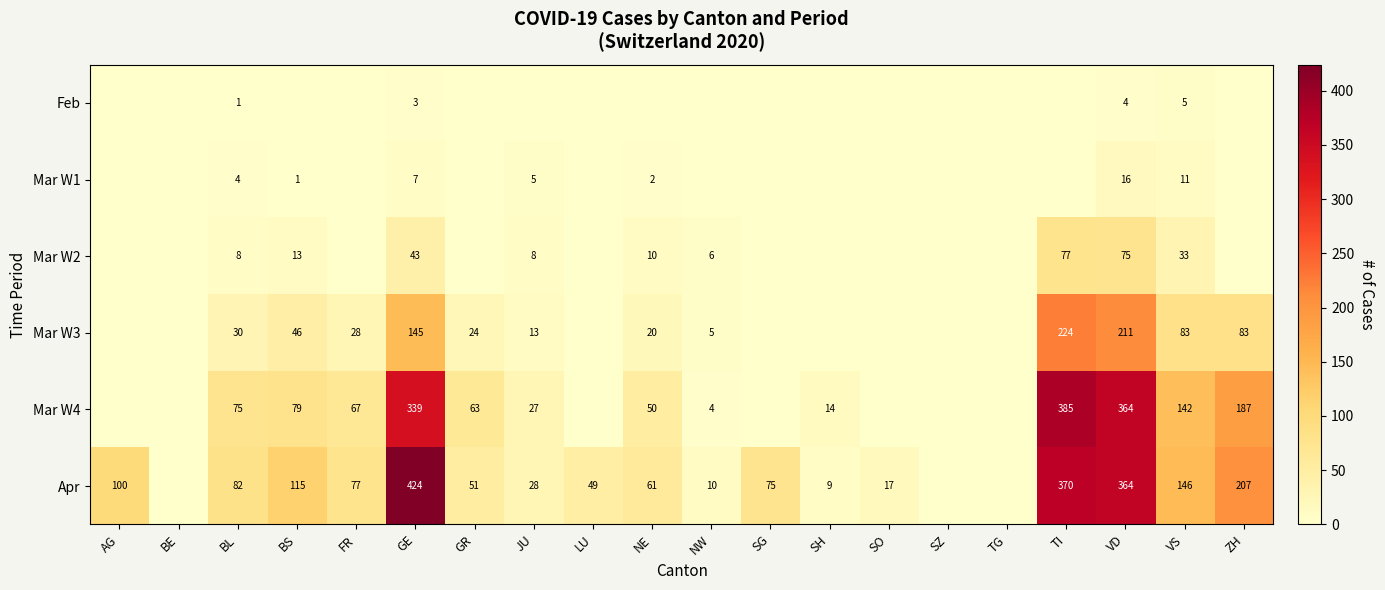

Which label corresponds to the largest value in the chart?

GE